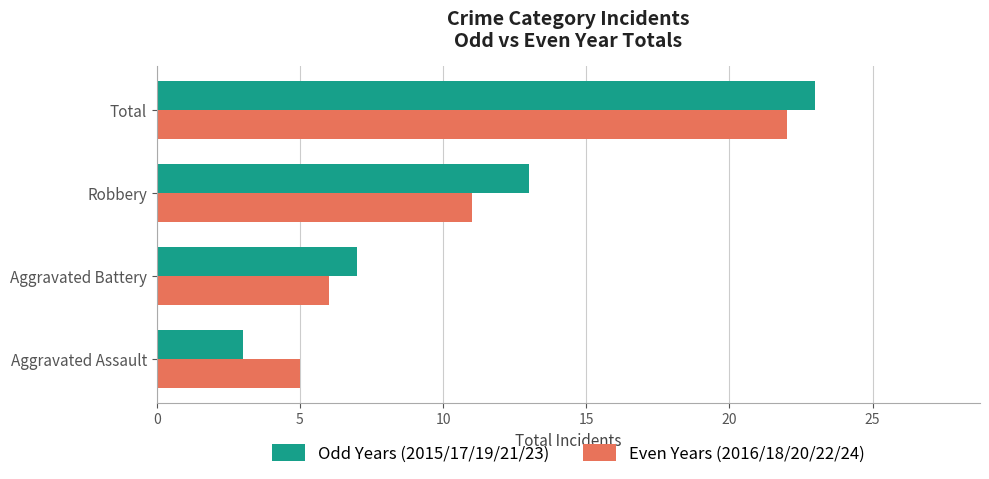

How many Odd Years (2015/17/19/21/23) values are between 7 and 23?

3